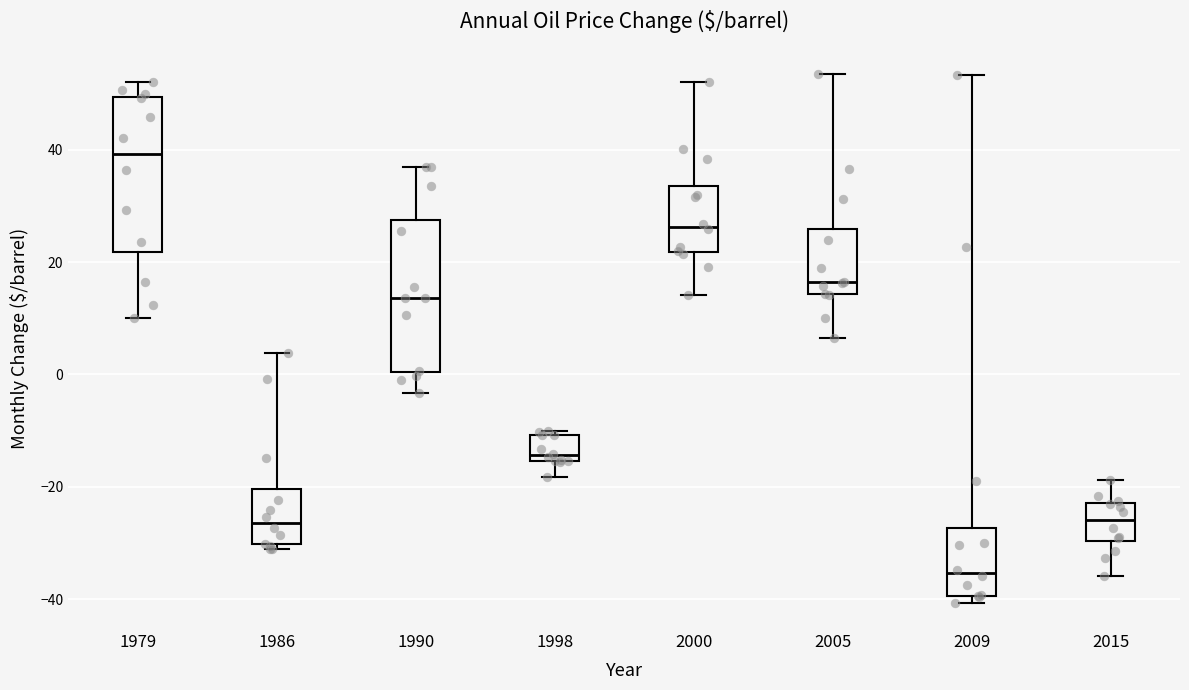

Which box's median line is the highest?

1979